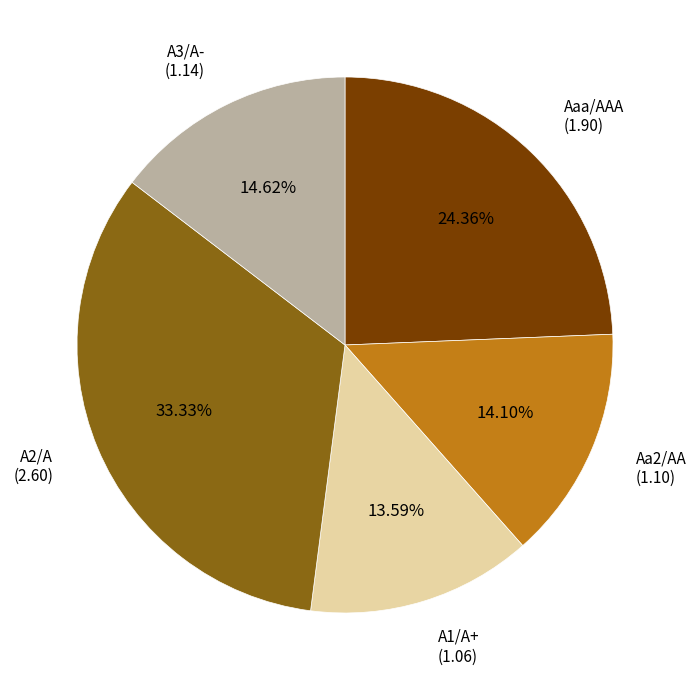

Does A1/A+ represent more than half of the total?

No